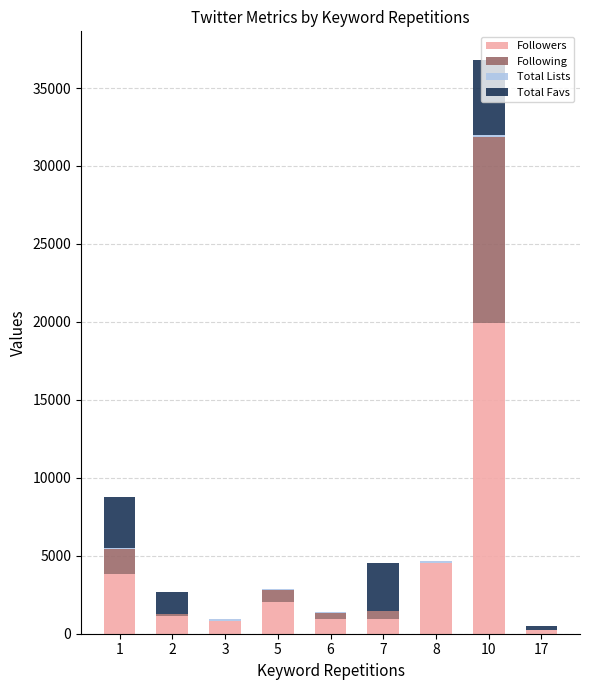

At which category is the sum across all series the highest?

10